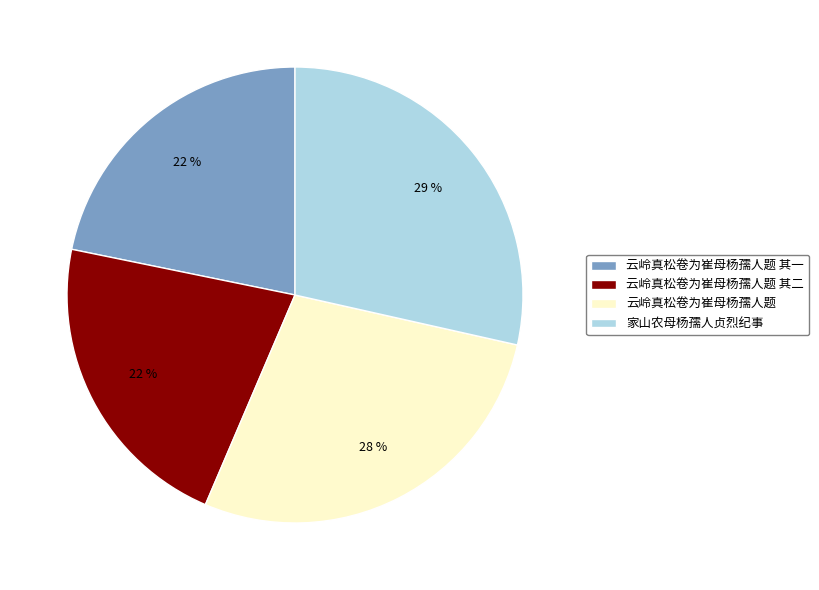

To the nearest percent, what portion does 云岭真松卷为崔母杨孺人题 其一 represent?

22%